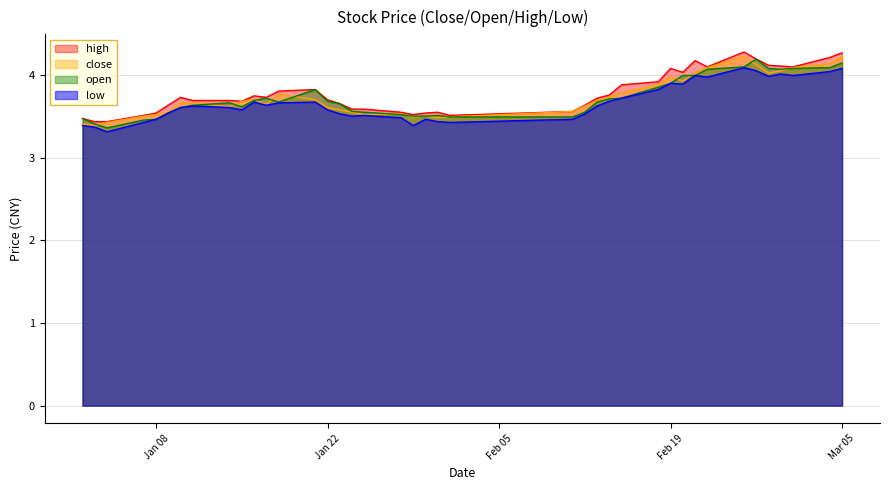

What is the smallest value displayed?

3.3